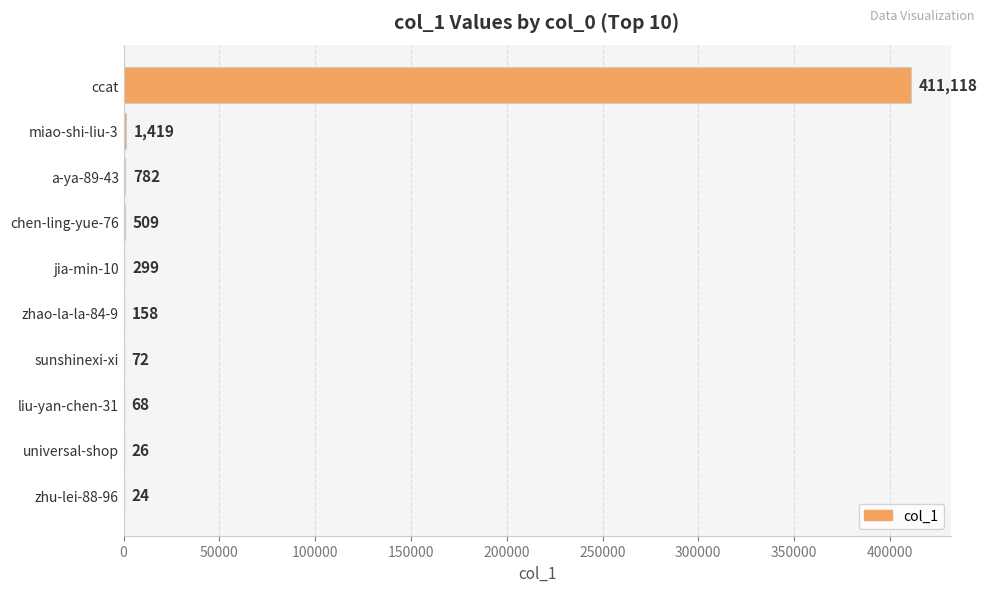

The value at sunshinexi-xi is 72. True or false?

True